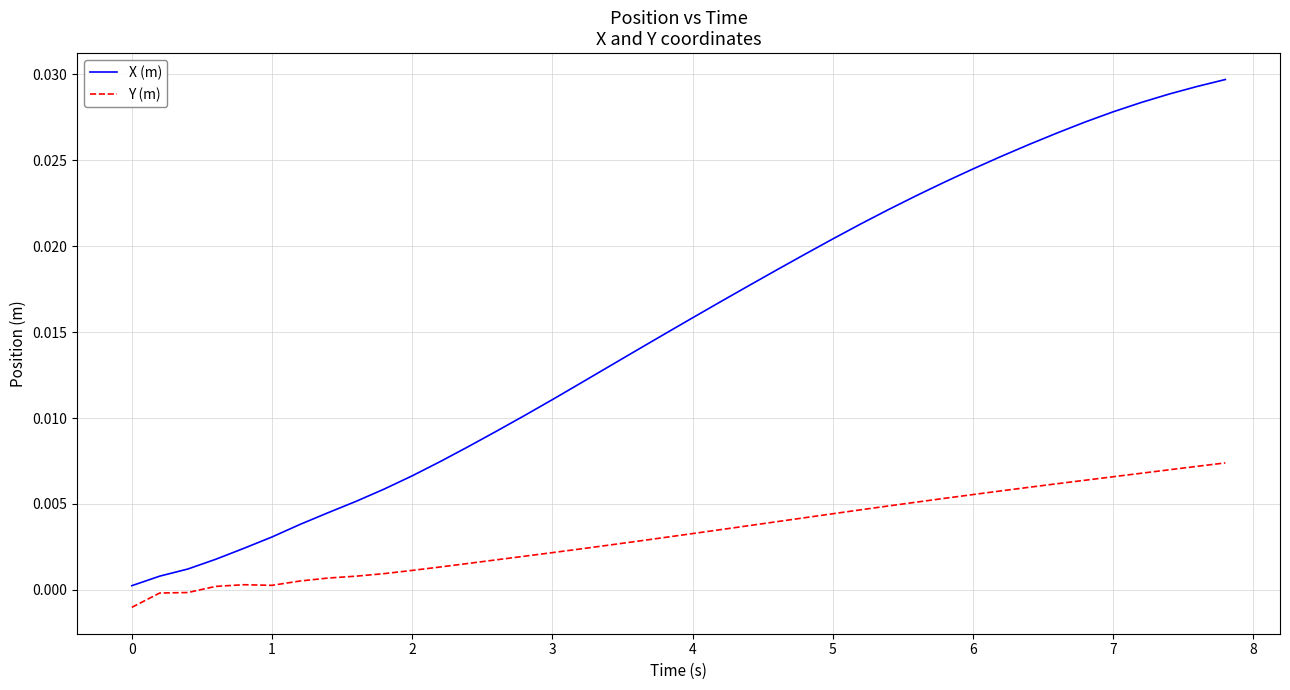

Rank the series by their maximum value, from highest to lowest.

X (m), Y (m)